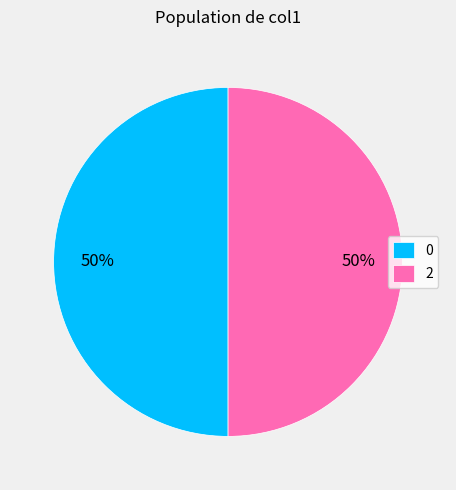

Approximately how many times larger is the value at 0 compared to 2?

1.0